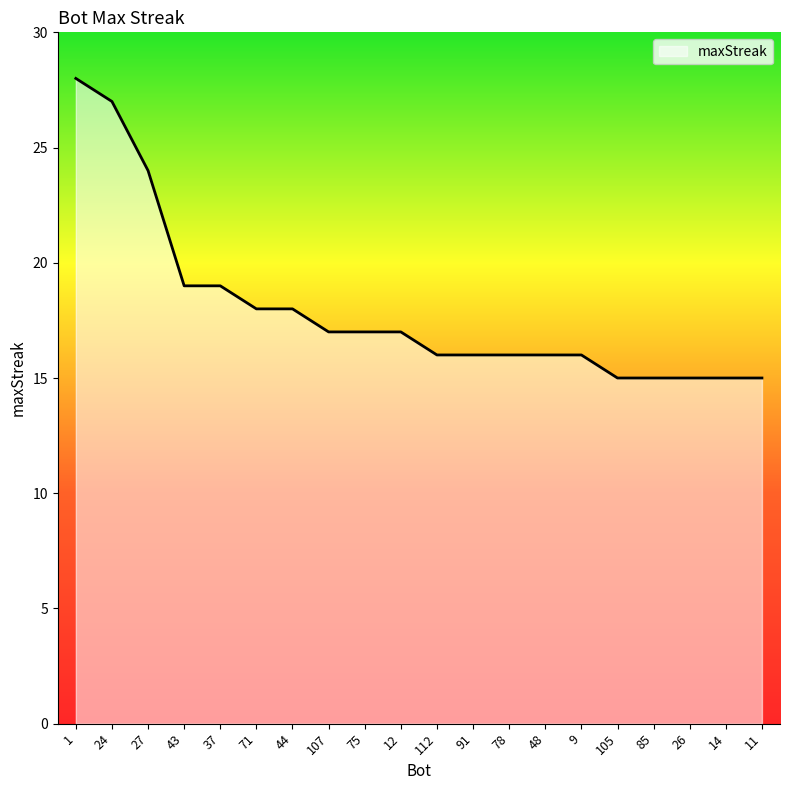

What is the change in value from 78 to 11?

-1